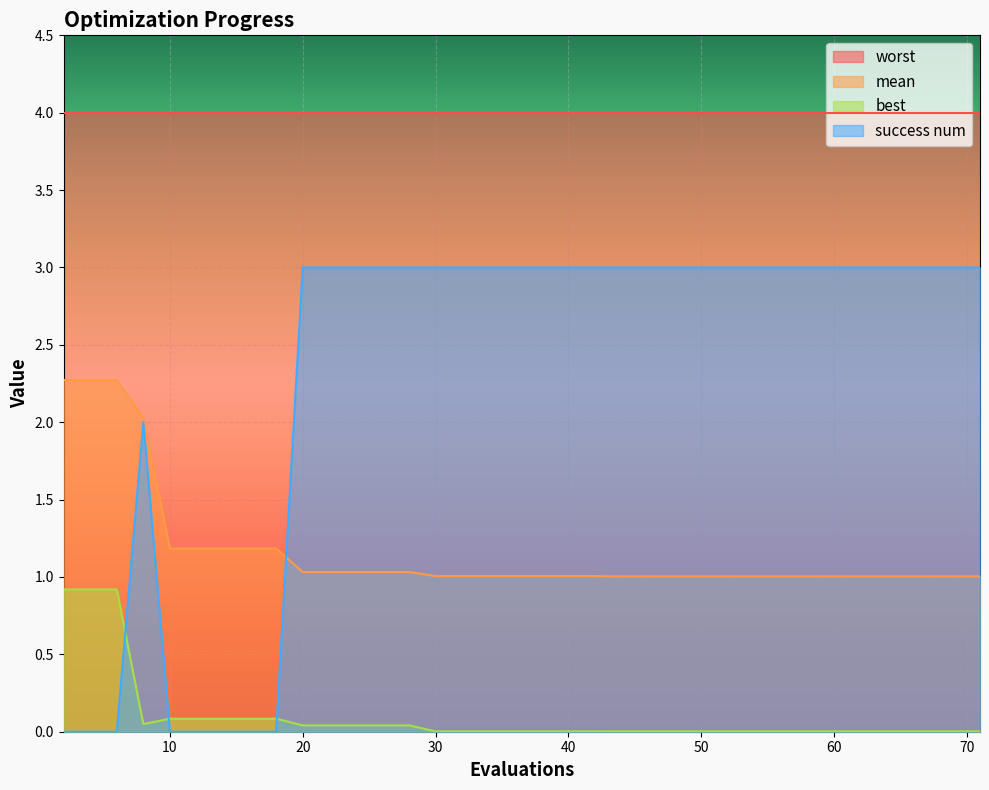

Rank the series by their maximum value, from highest to lowest.

worst, success num, mean, best